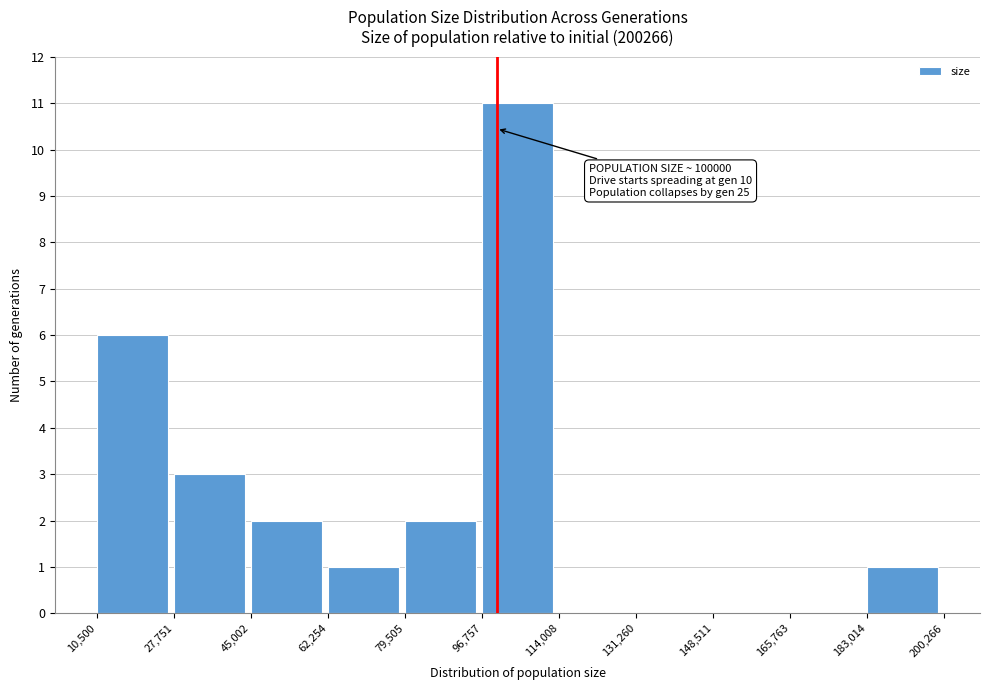

Over which range of the x-axis is the bar tallest?

96,757 to 114,008